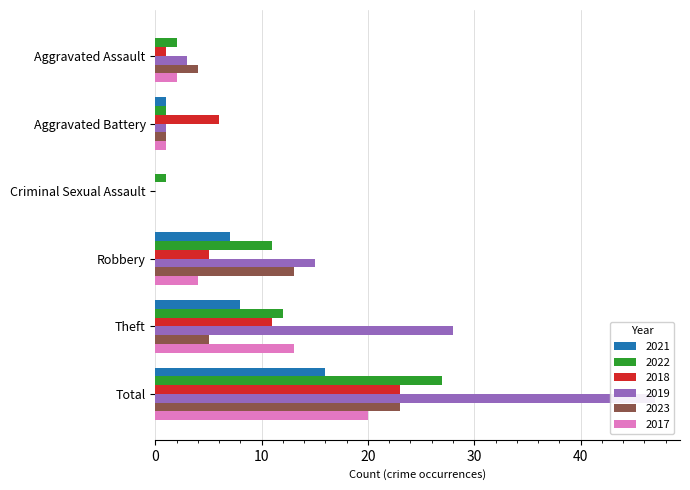

What is the spread (max minus min) of values at Aggravated Assault?

4